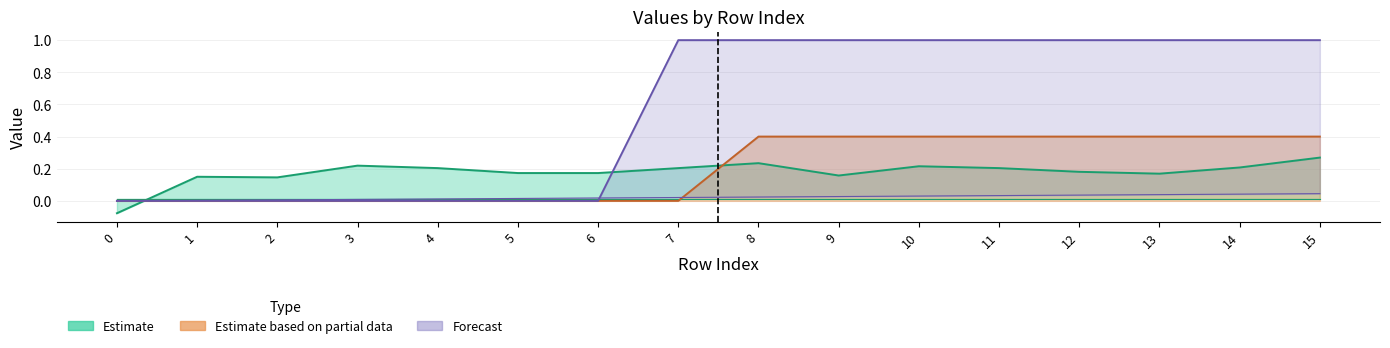

At which label does col_0 first exceed 0?

1